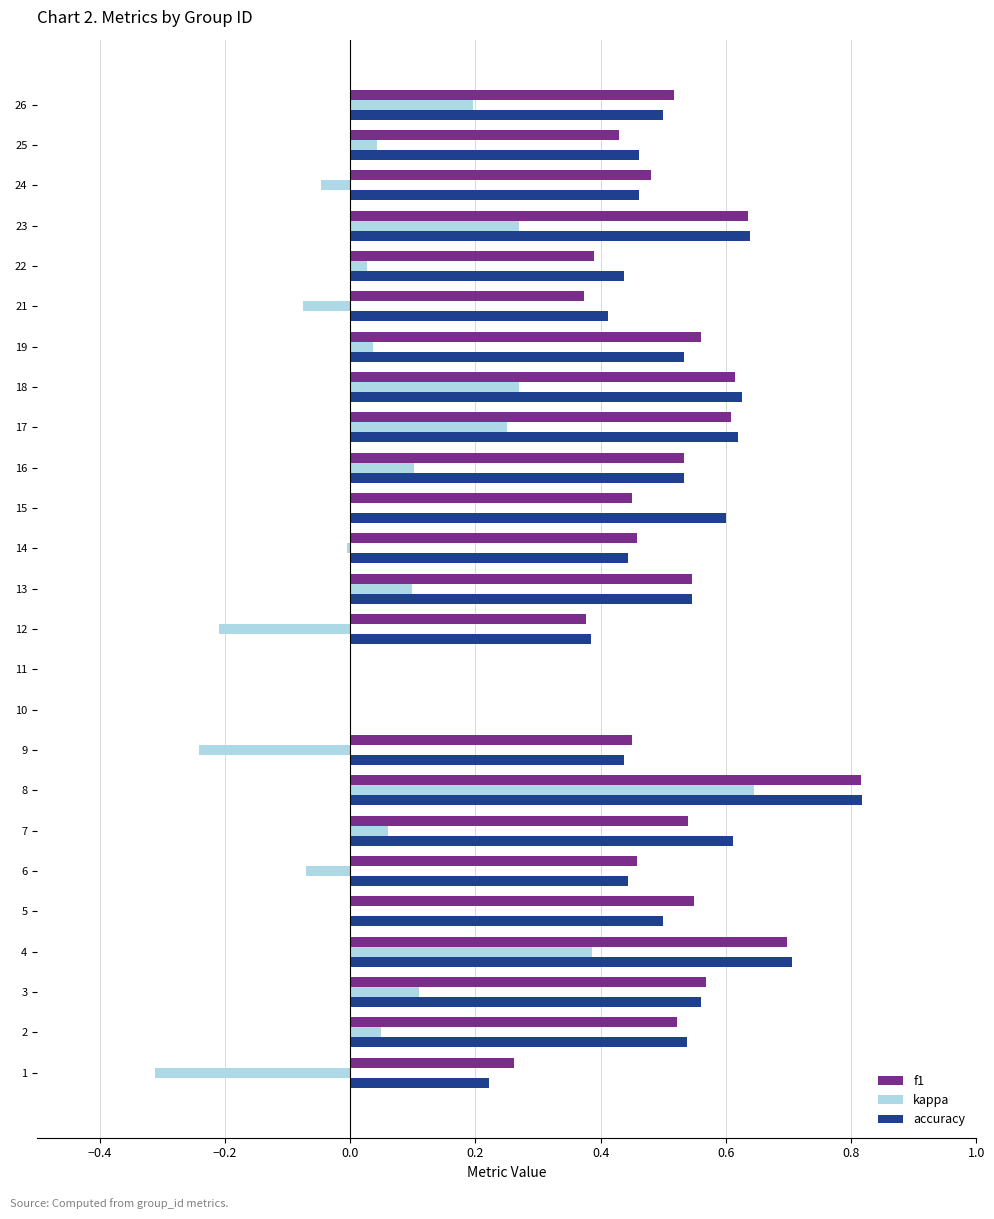

The f1 series shows 0.2 at 25. True or false?

False